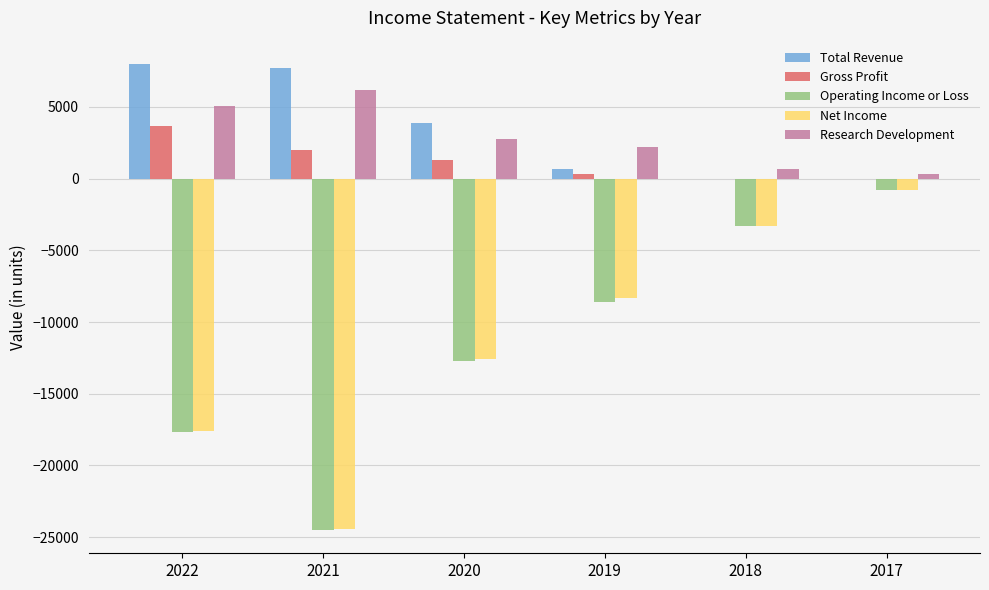

How many Net Income values are between -17600 and -3300?

4